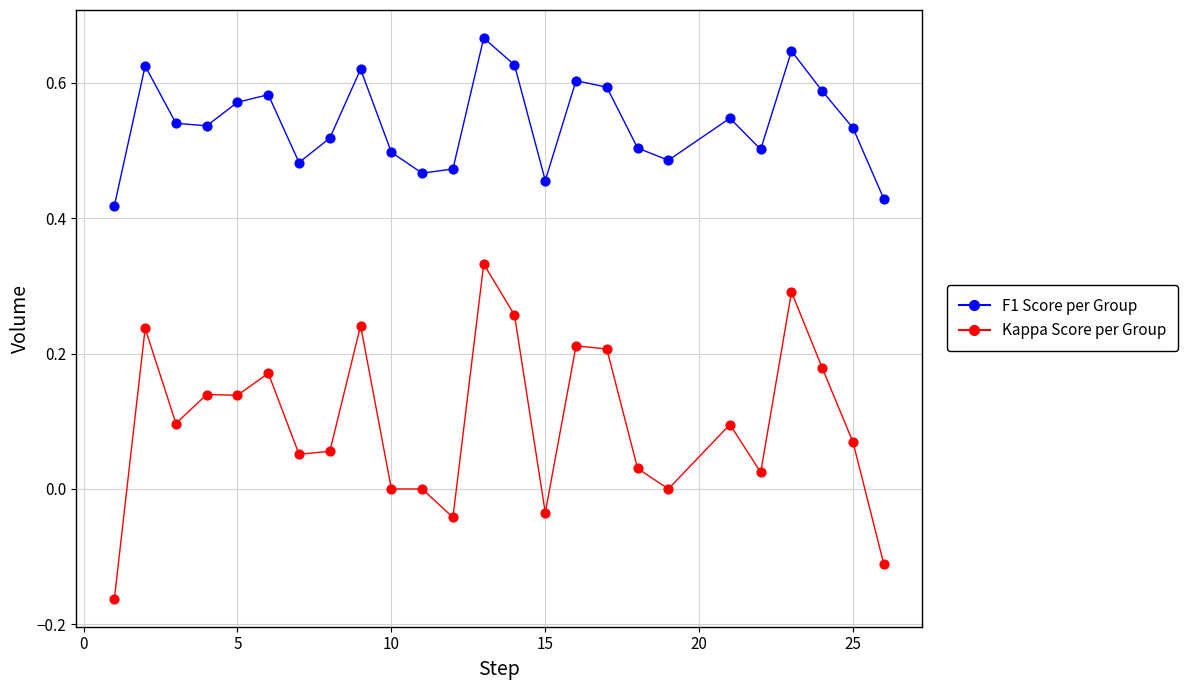

What are all the series names shown in the legend?

F1 Score per Group, Kappa Score per Group